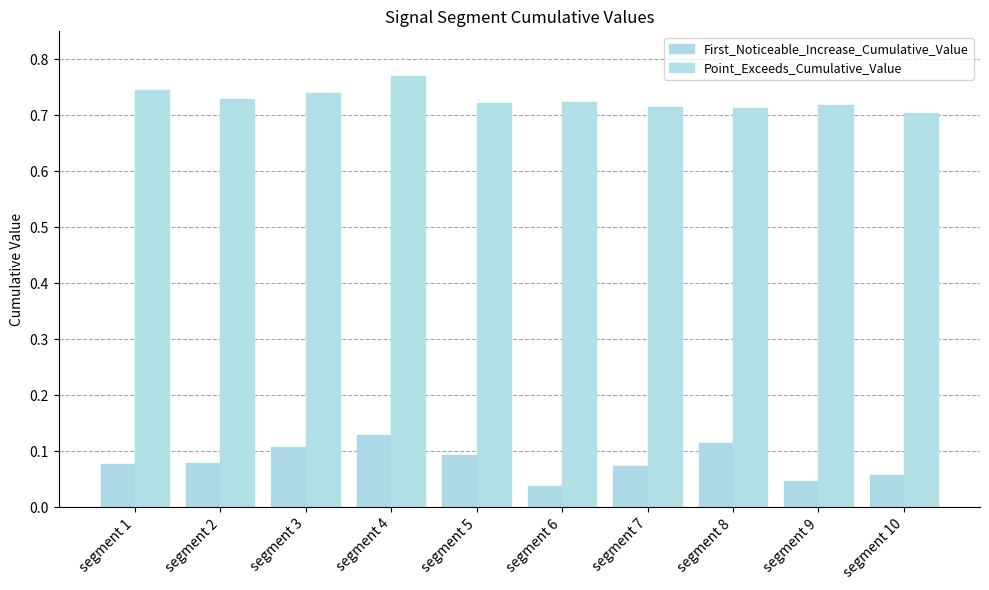

Are the bars grouped side by side (vs. stacked)?

Yes